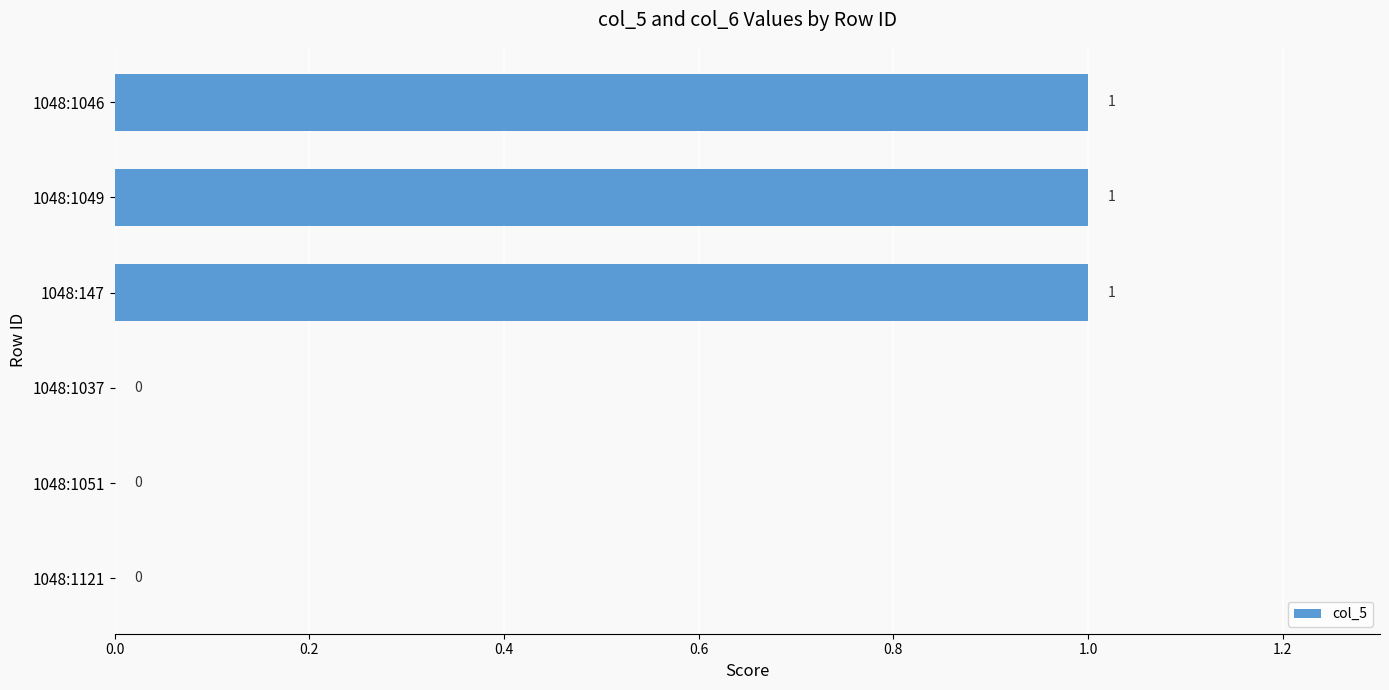

What is the ratio of the value at 1048:147 to the value at 1048:1046?

1.0